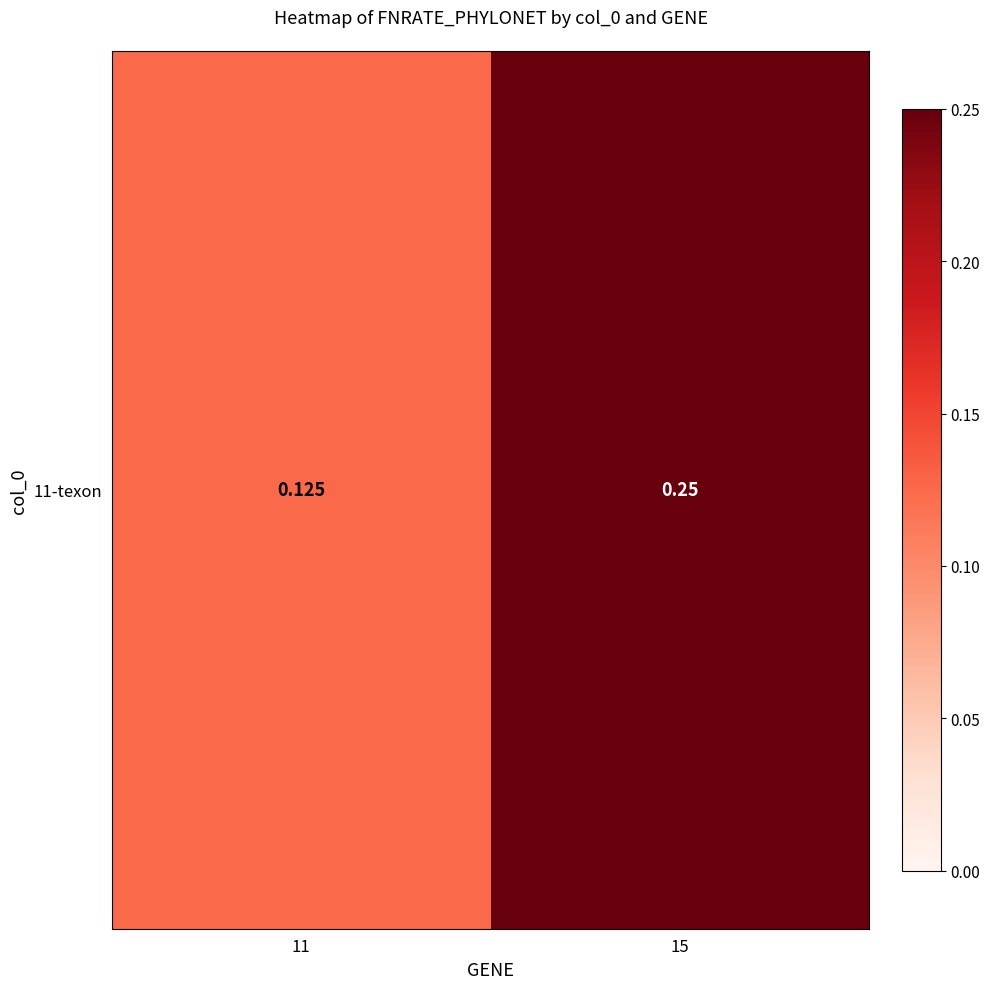

What is the change in value from 11 to 15?

+0.1